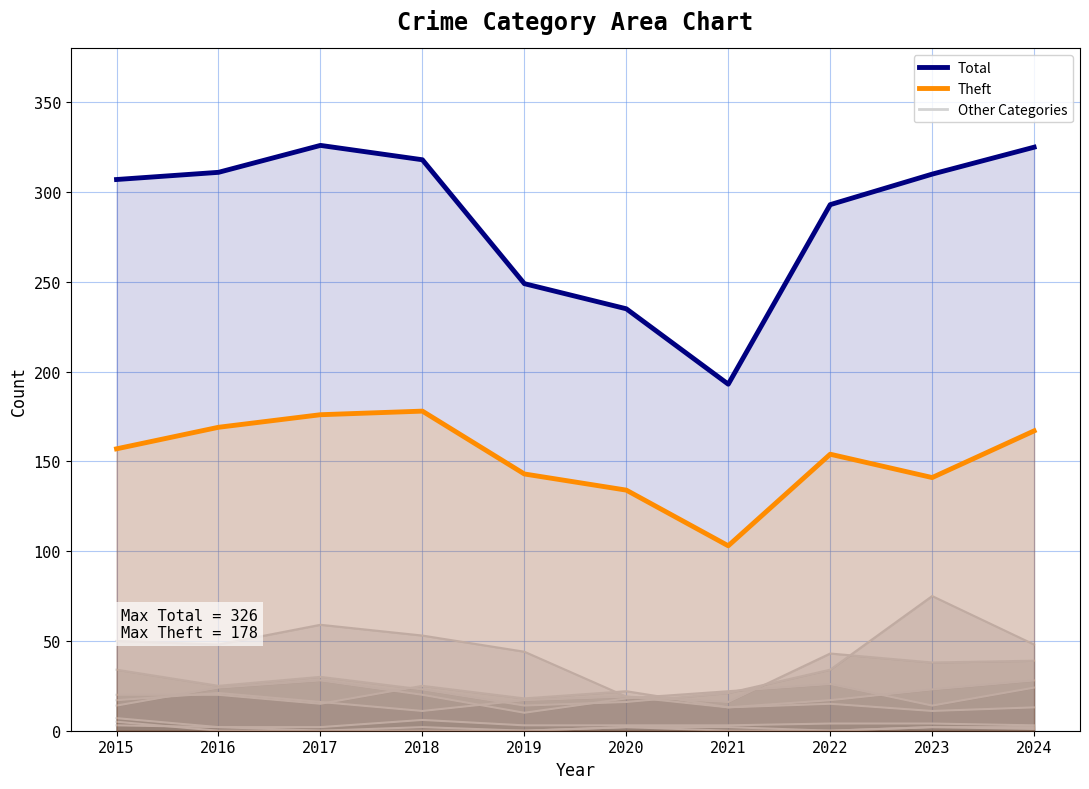

Reading left to right, extract all data points from this chart.

Total: 307	311	326	318	249	235	193	293	310	325
Theft: 157	169	176	178	143	134	103	154	141	167